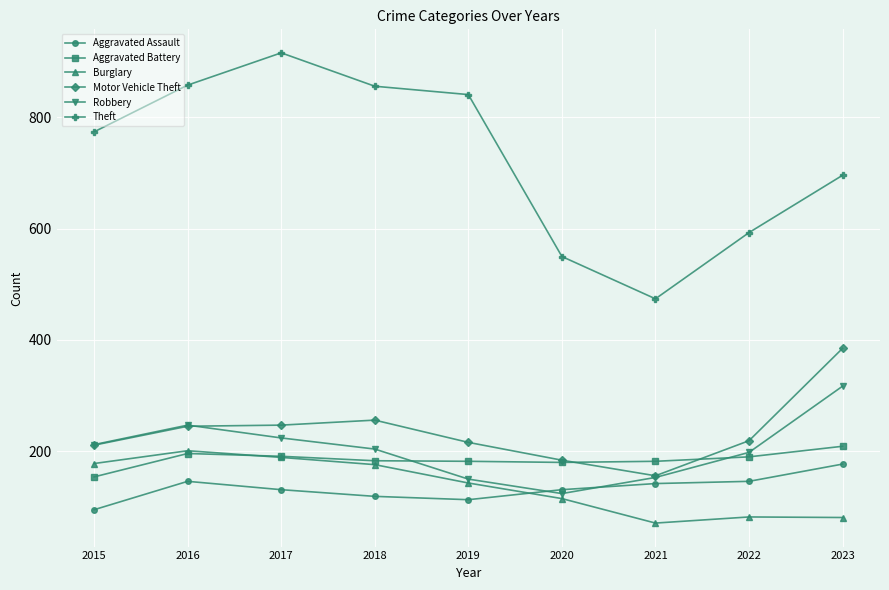

What is the sum of the Aggravated Battery values at 2022 and 2016?

386